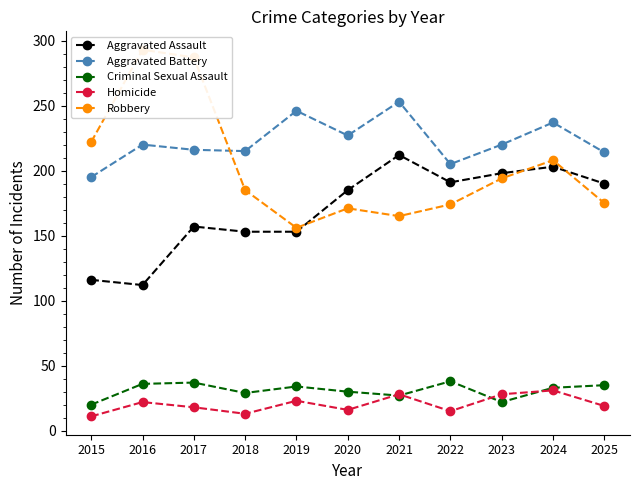

Which category has the highest value across all series?

2016